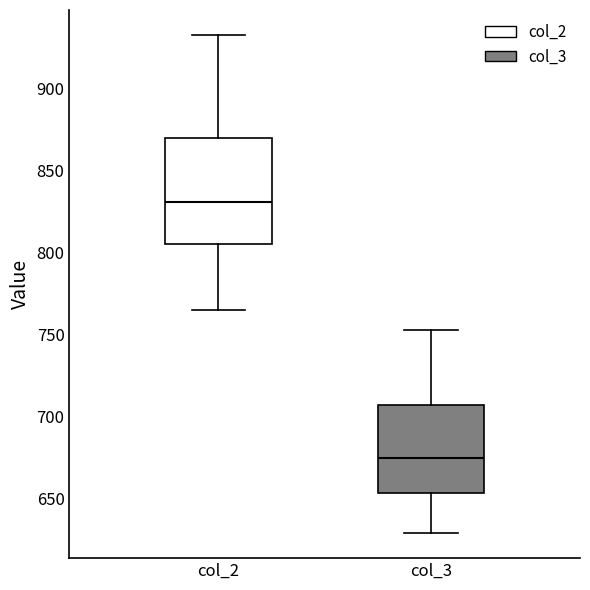

Which box's median line is the lowest?

col_3